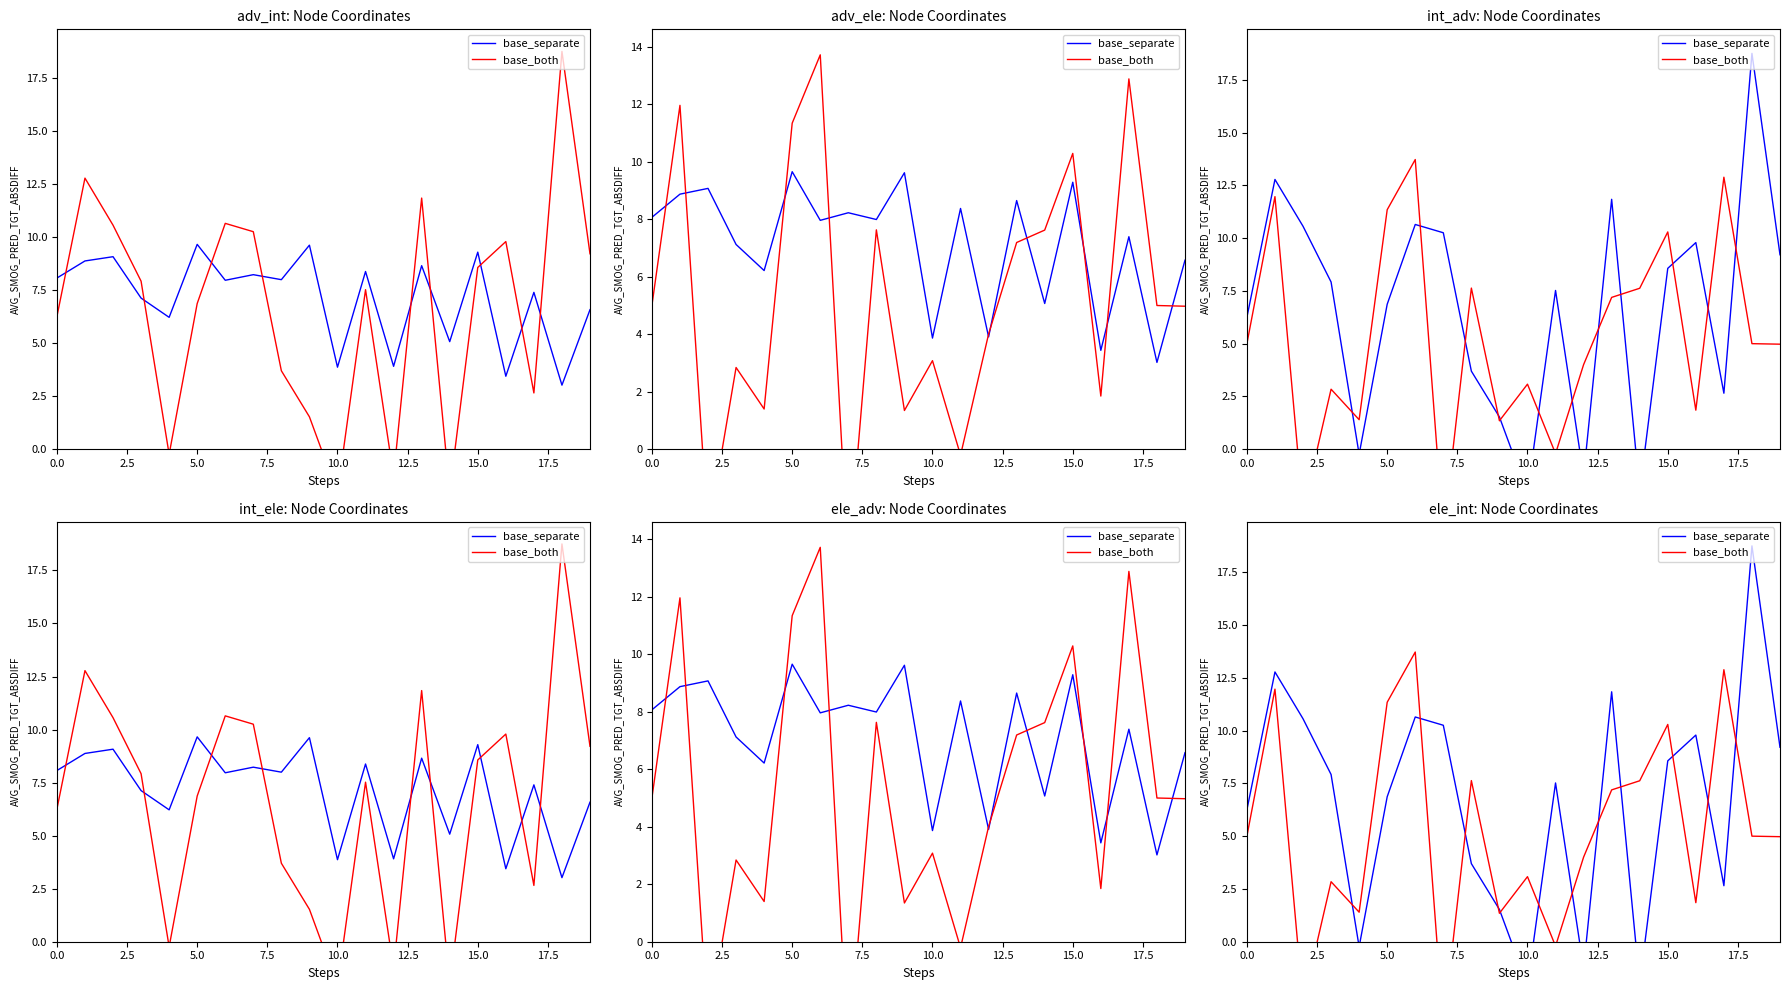

Is this an area chart (filled region under the line)?

No